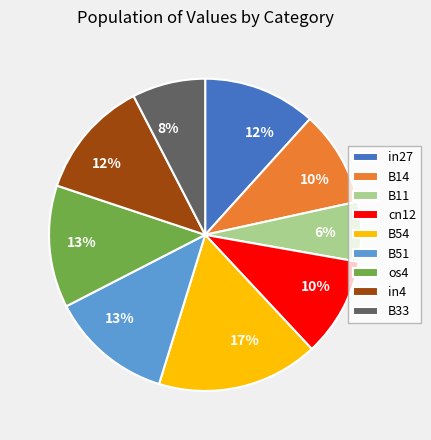

Do in27 and cn12 together represent more than half of the pie?

No